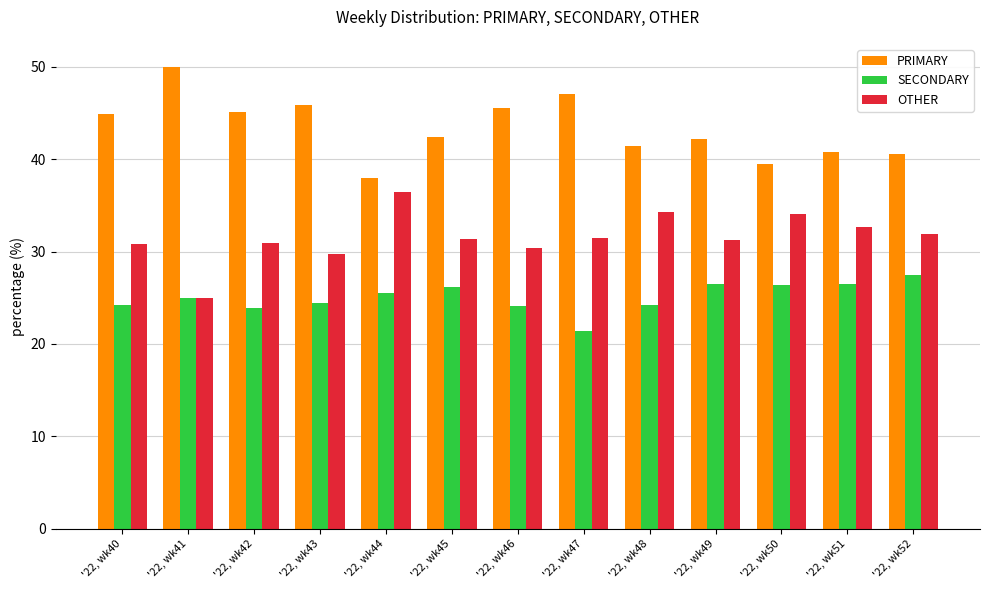

The PRIMARY series shows 29.1 at '22, wk47. True or false?

False